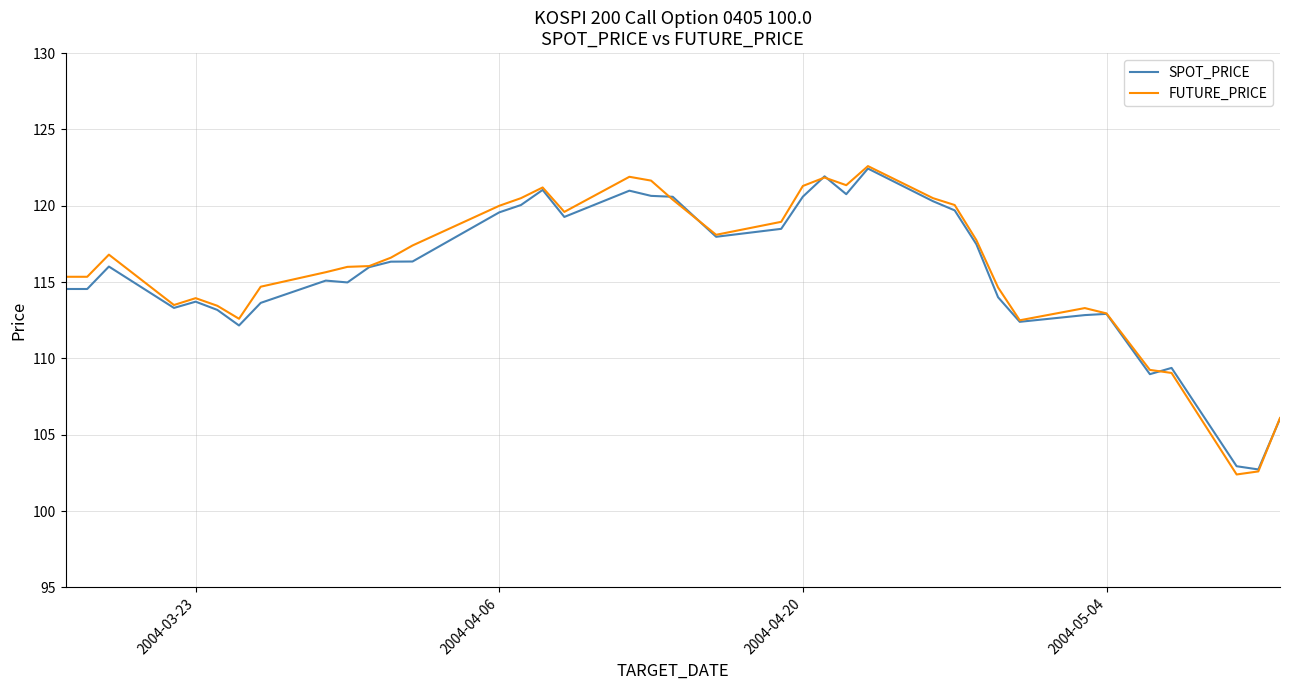

True or false: SPOT_PRICE has more than 1 interior local peaks.

True